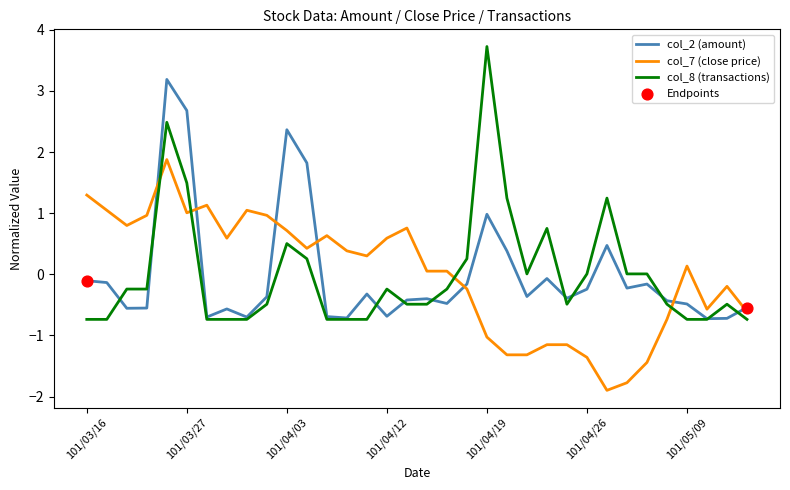

What is the greatest value displayed?

3.7